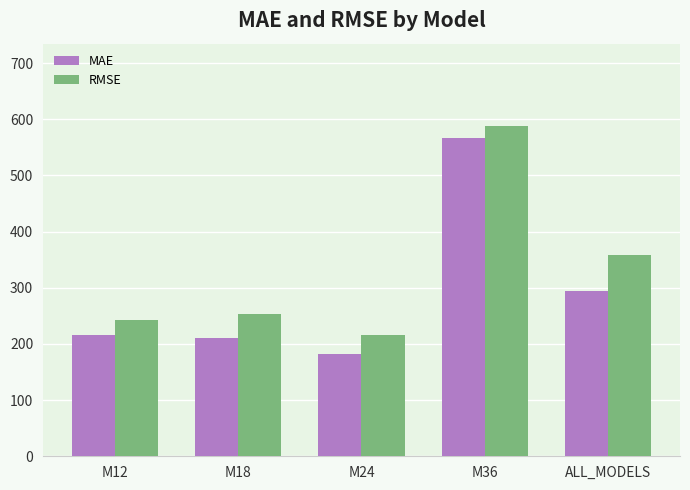

How many data points in RMSE are less than 253?

2